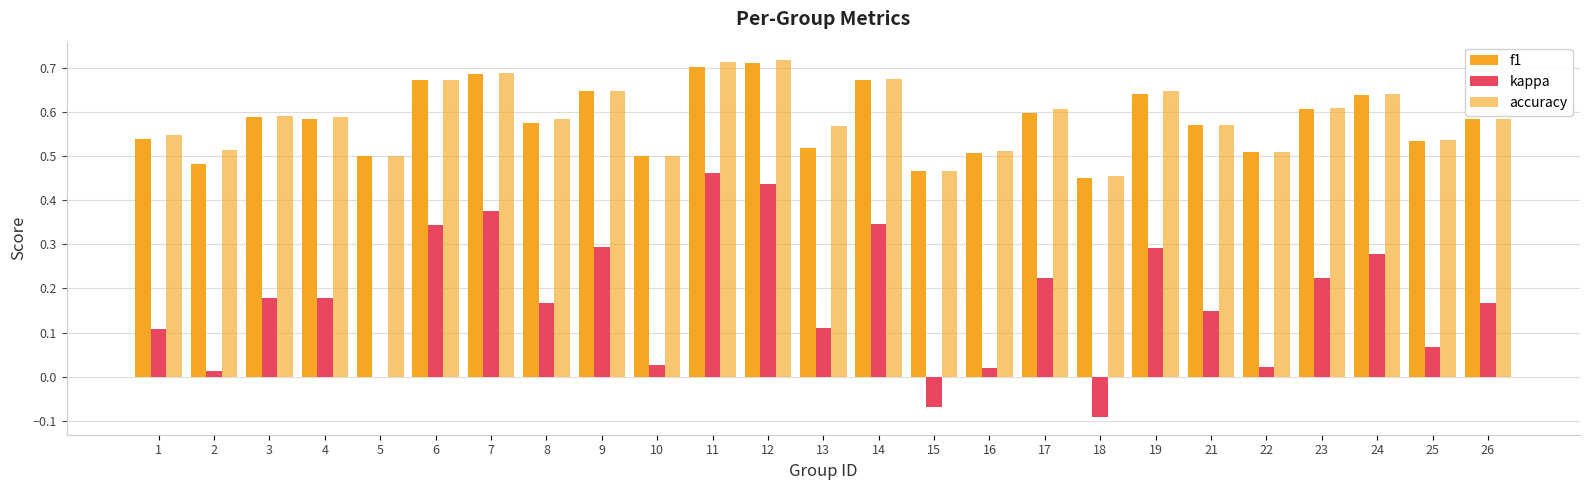

True or false: accuracy has a value of 1.0 at 6.

False